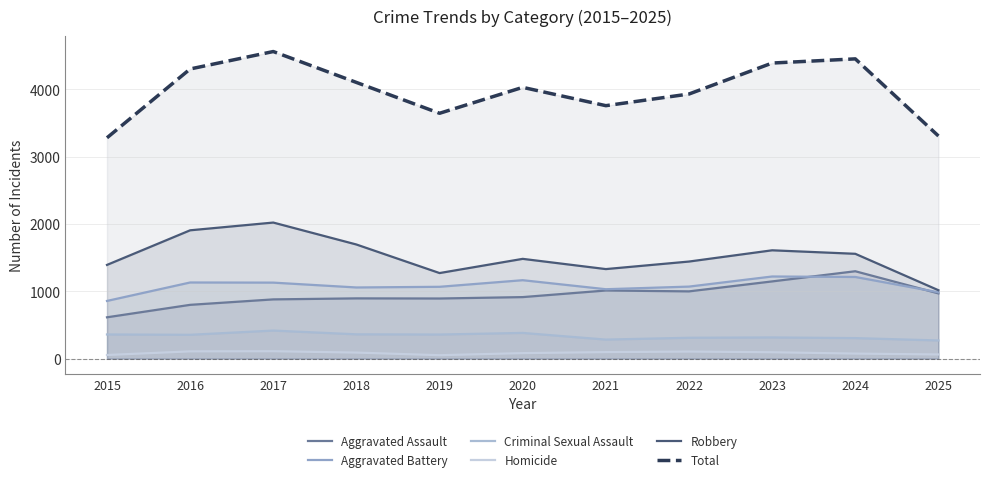

Is the value of Aggravated Assault at 2024 greater than the value of Total at 2023?

No